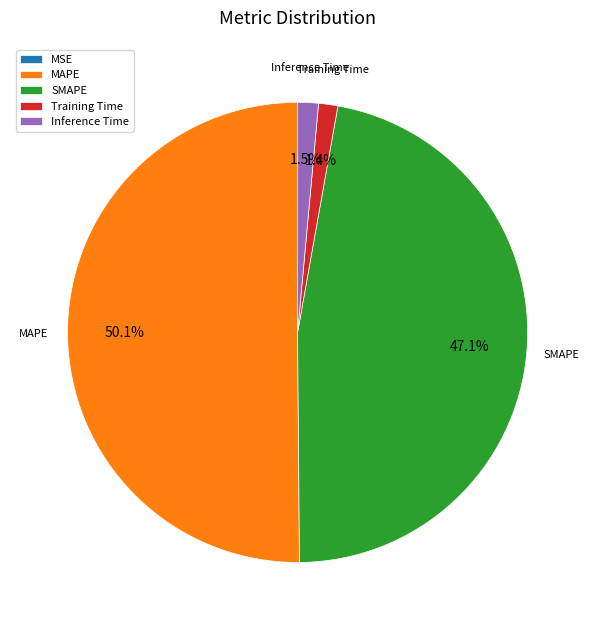

What is the largest slice in the pie chart?

MAPE